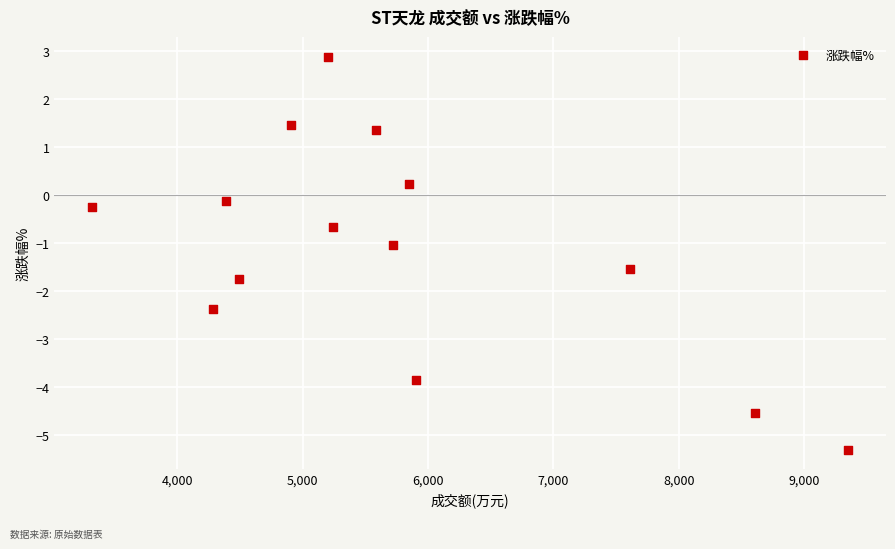

What is the range of Y values (max minus min)?

8.2